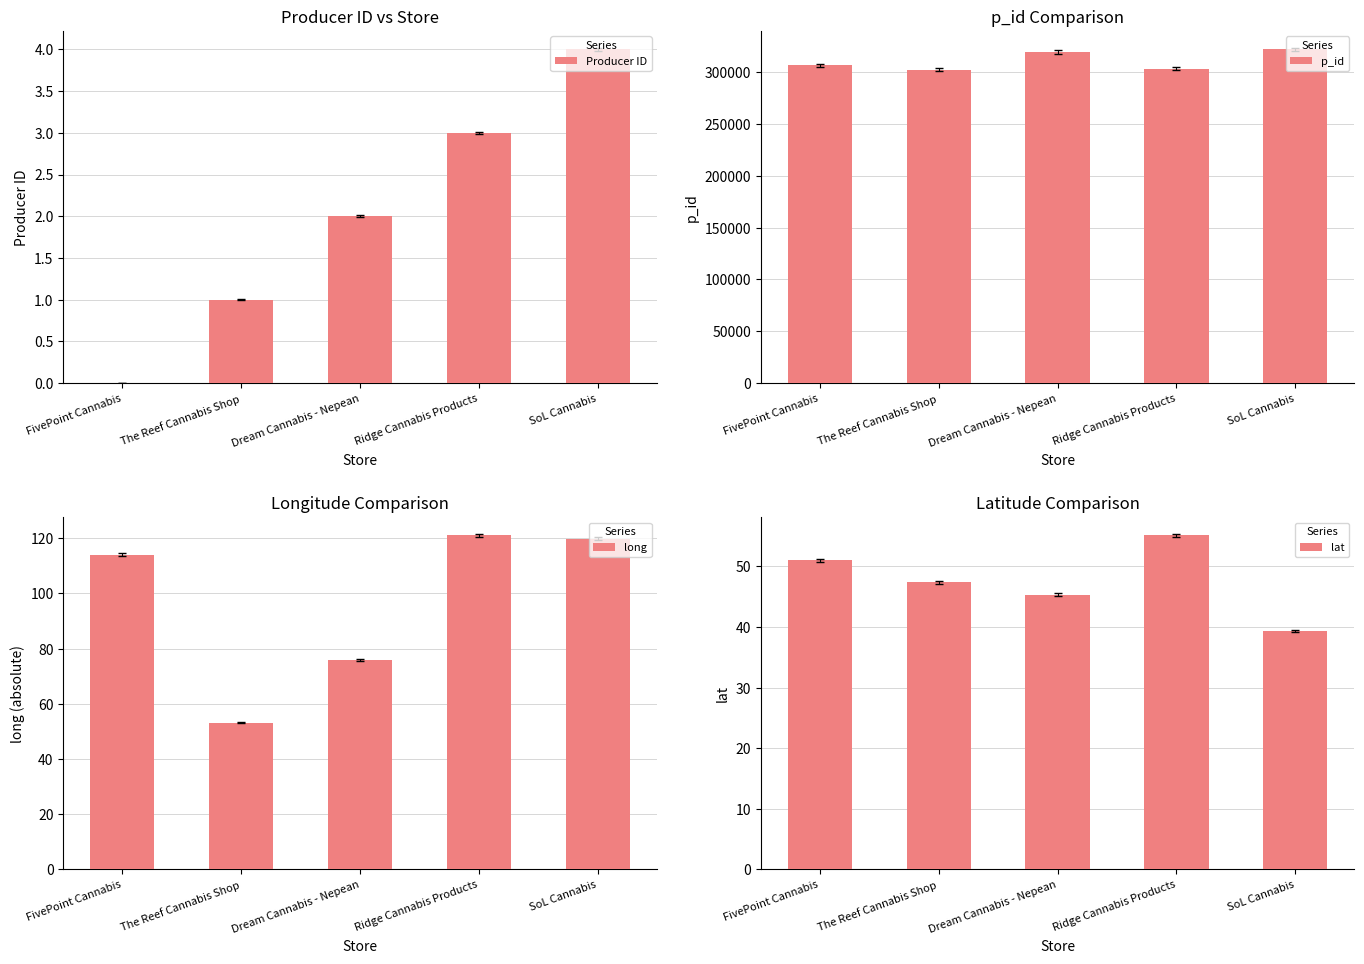

Rank the categories by lat value from highest to lowest.

Ridge Cannabis Products, FivePoint Cannabis, The Reef Cannabis Shop, Dream Cannabis - Nepean, SoL Cannabis